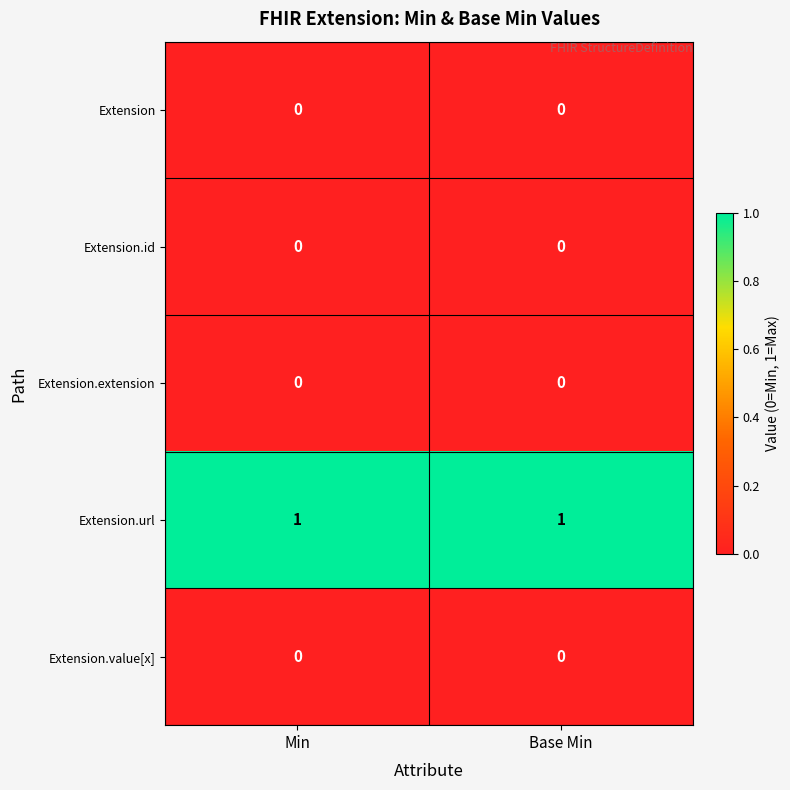

The Extension.value[x] series shows 0 at Min. True or false?

True